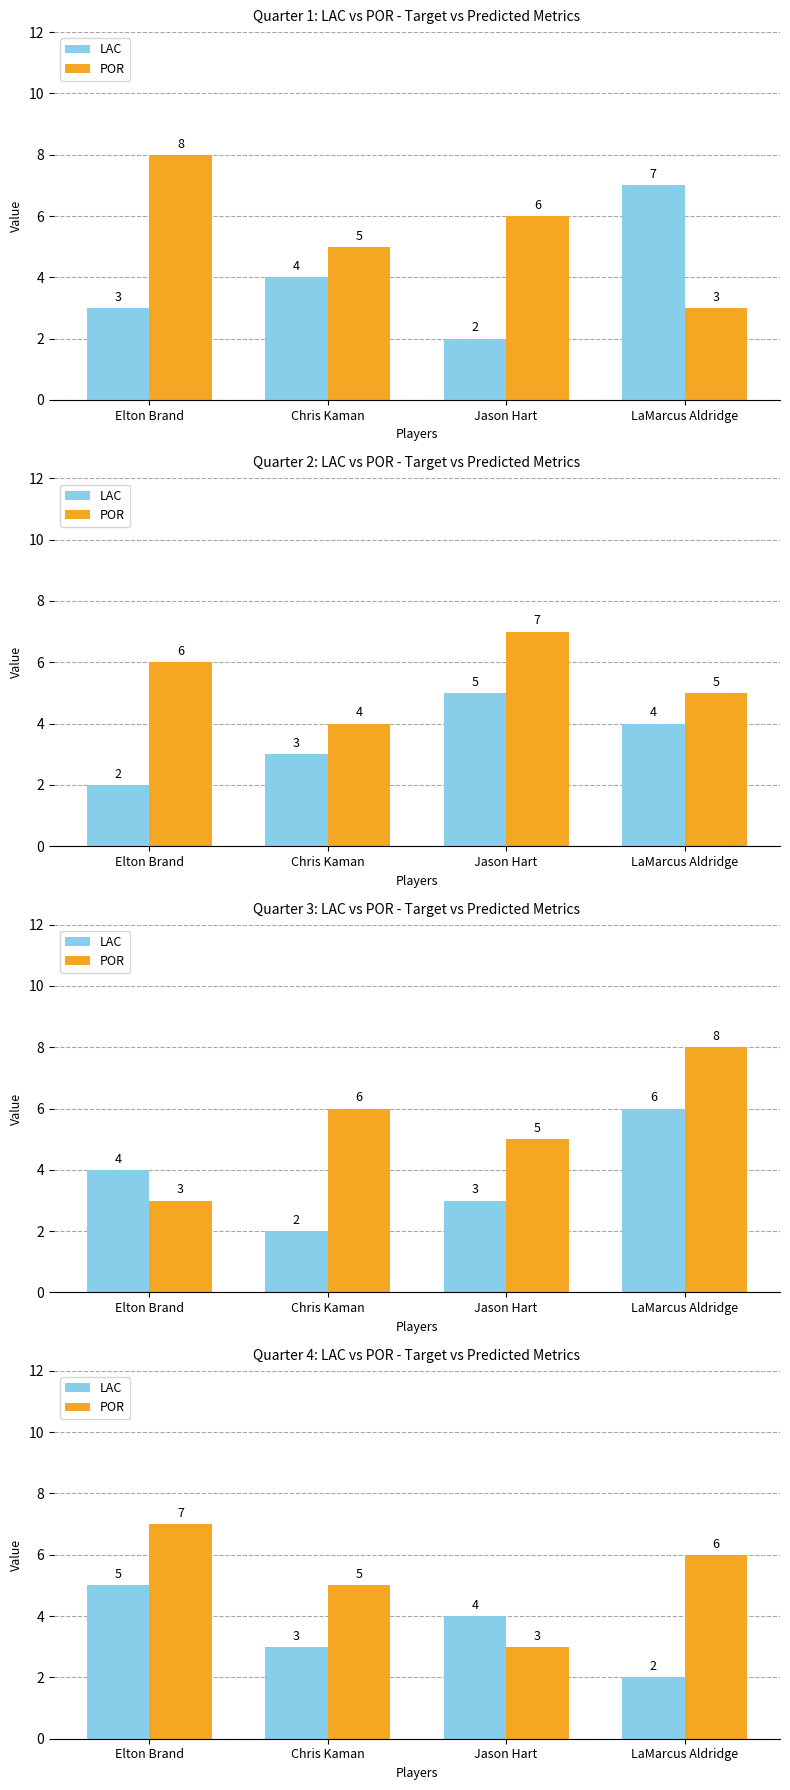

How many groups of bars are there?

4